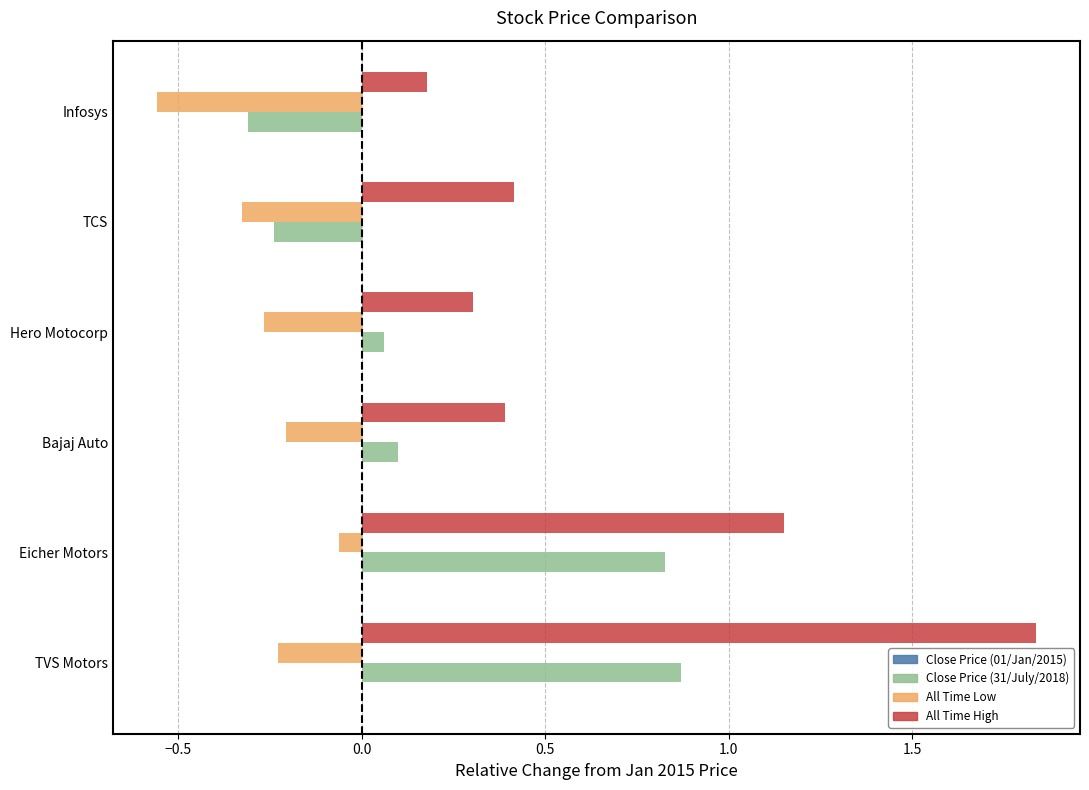

The value of Close Price (31/July/2018) at TVS Motors is 0.5. True or false?

False